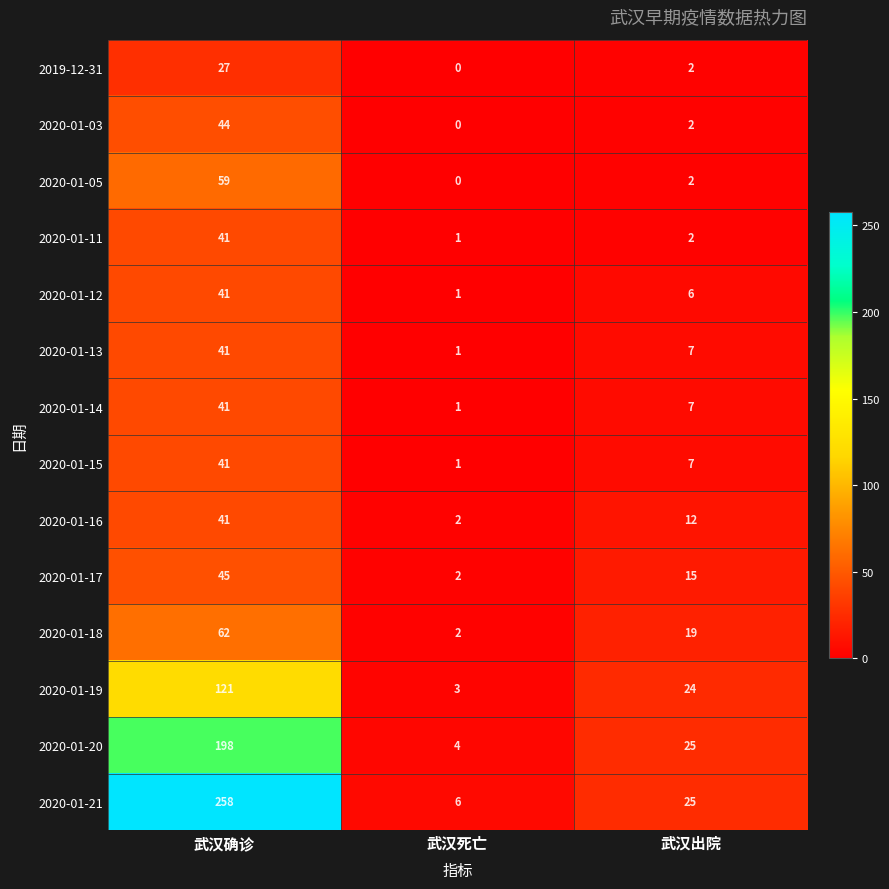

What is the spread (max minus min) of values at 武汉确诊?

231